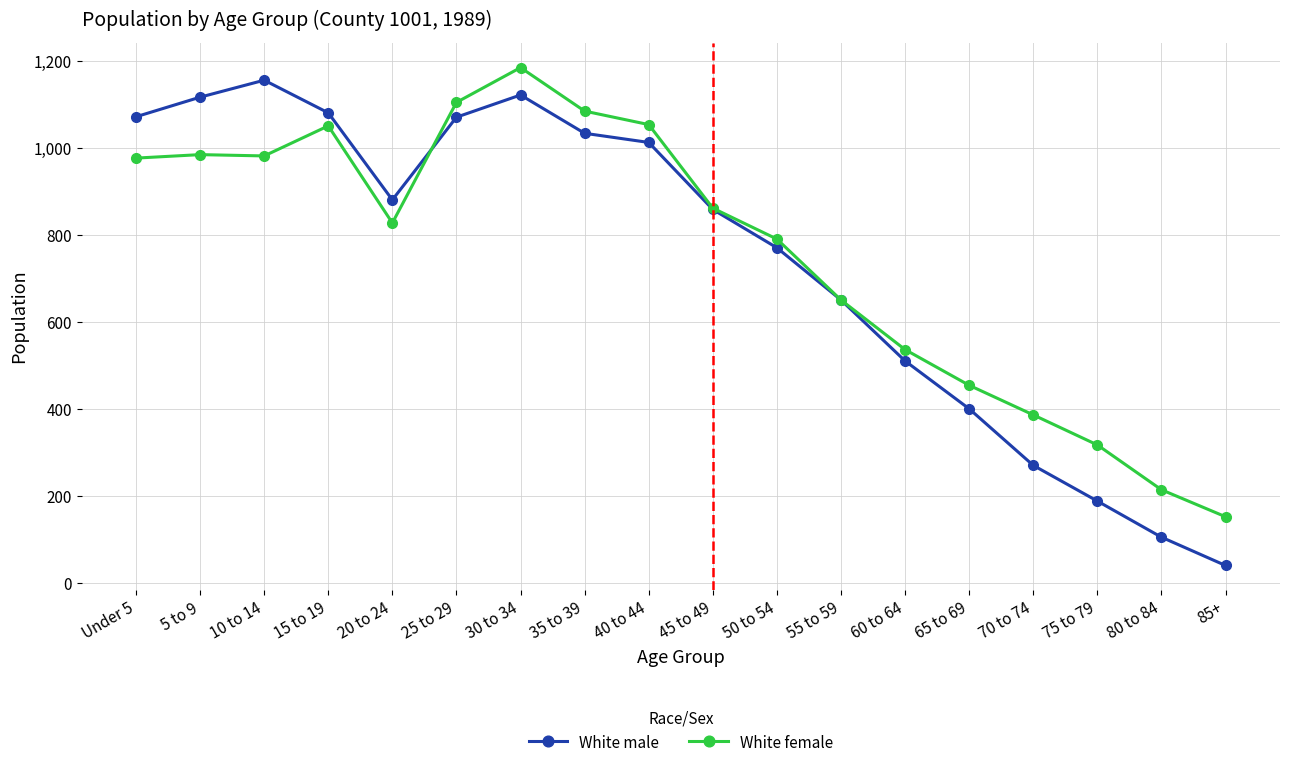

Which series has the widest spread of values?

White male